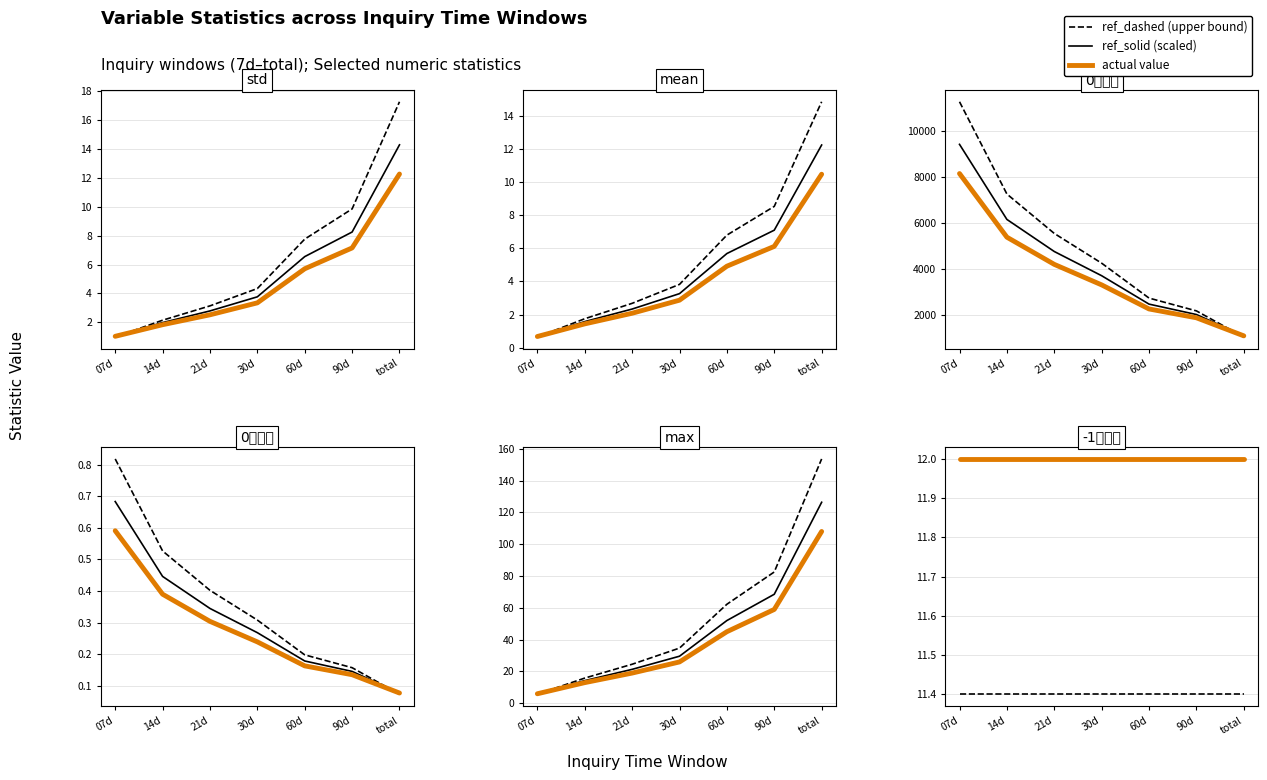

At which label does max reach its peak?

total